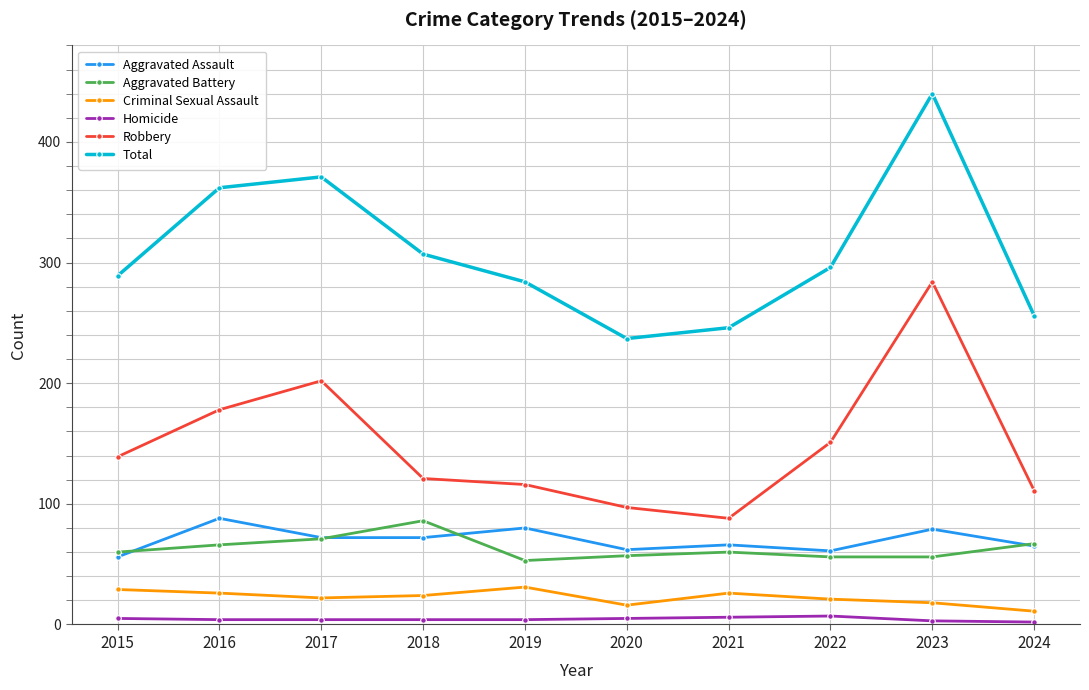

How many Homicide values are between 4 and 5?

6